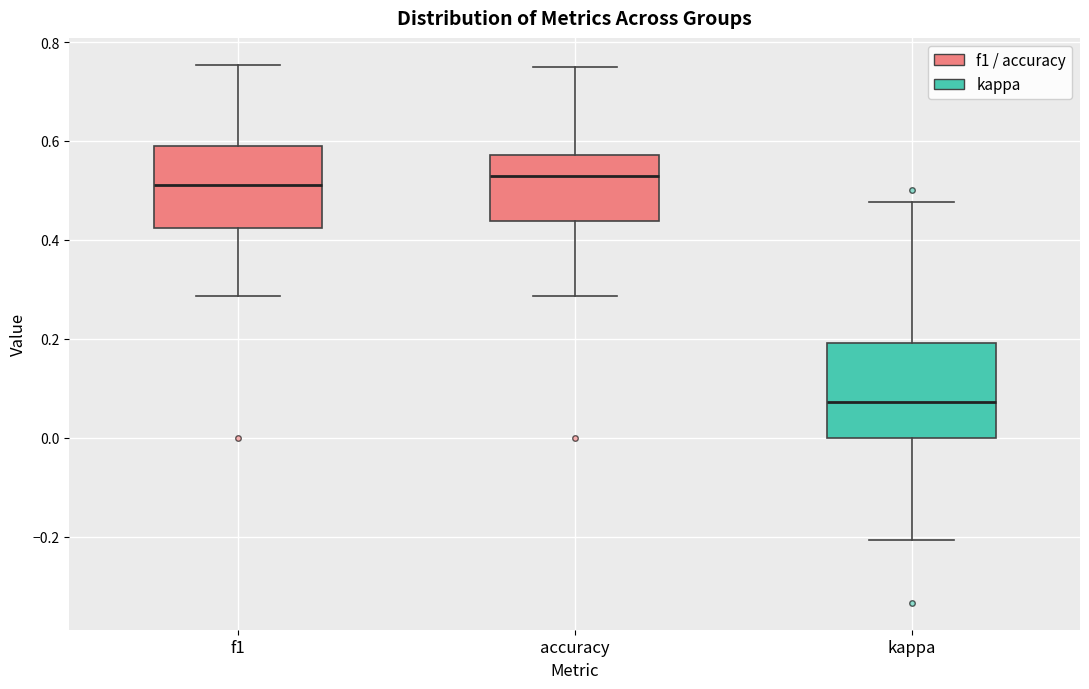

Reading left to right, transcribe this box plot: for each box, give where its median line is, the range the box spans, and where its two whiskers end, as read against the y-axis. The values are not printed on the chart, so give them approximately, as read against the axis.

f1: median 0.52, box 0.42 to 0.60, whiskers 0.28 to 0.76
accuracy: median 0.52, box 0.44 to 0.58, whiskers 0.28 to 0.76
kappa: median 0.08, box 0.00 to 0.20, whiskers -0.20 to 0.48